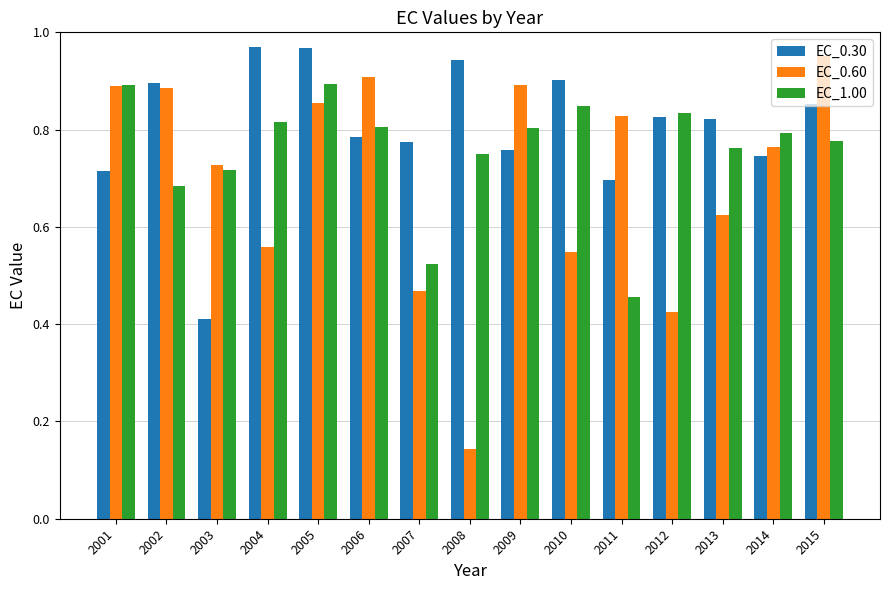

List the series in order of their overall mean, lowest first.

EC_0.60, EC_1.00, EC_0.30